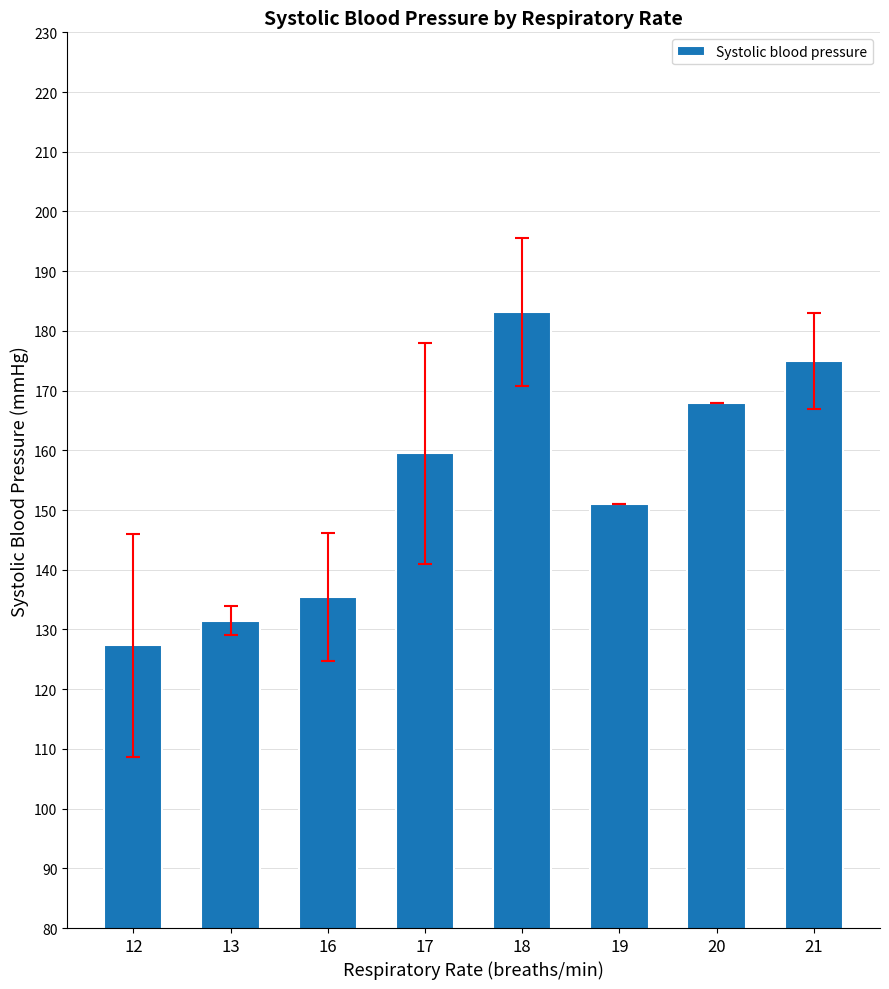

What is the ratio of the value at 20 to the value at 16?

1.2